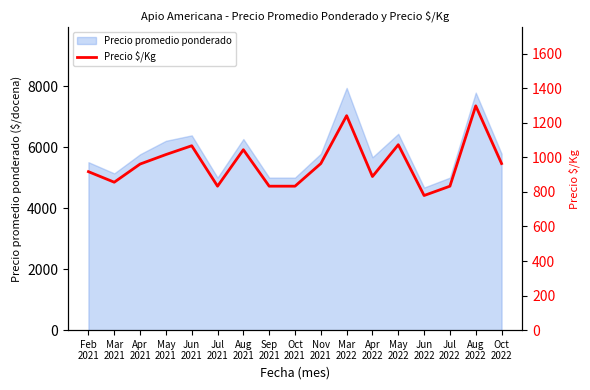

Which label corresponds to the smallest value in the chart?

Jun
2022